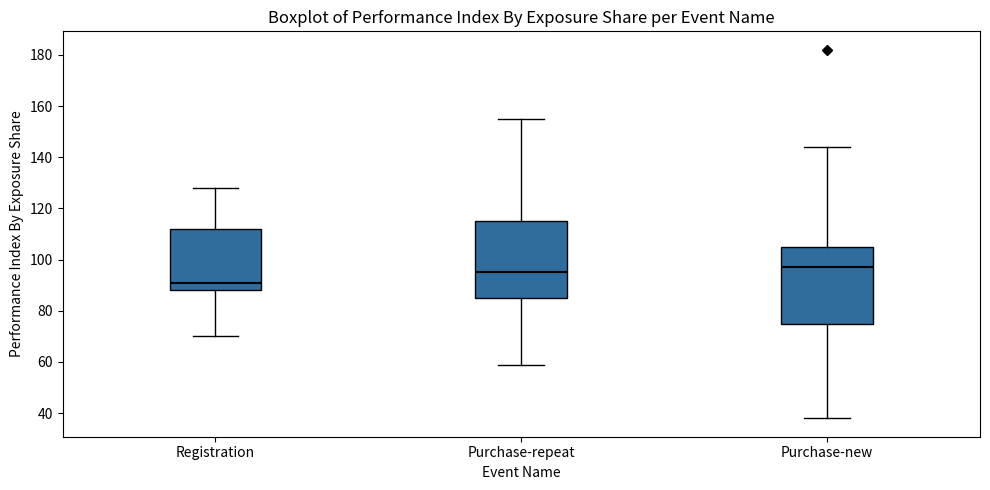

Reading left to right, read every box against the y-axis: the position of its median line, the range the box covers, and the ends of its whiskers. The values are not printed on the chart, so give them approximately, as read against the axis.

Registration: median 92, box 88 to 112, whiskers 70 to 128
Purchase-repeat: median 96, box 86 to 116, whiskers 60 to 156
Purchase-new: median 98, box 76 to 106, whiskers 38 to 144